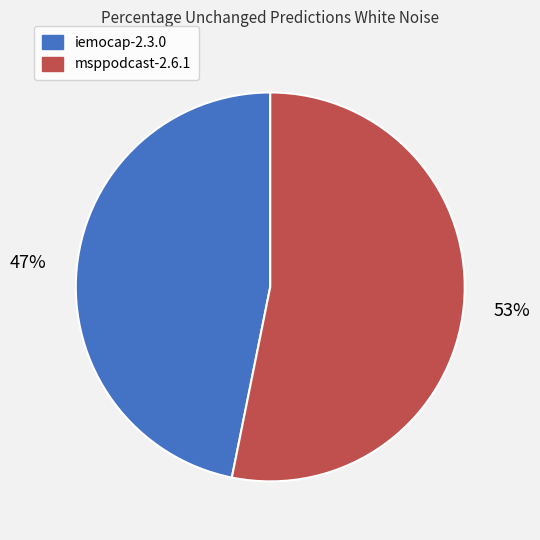

How many slices are in this pie chart?

2